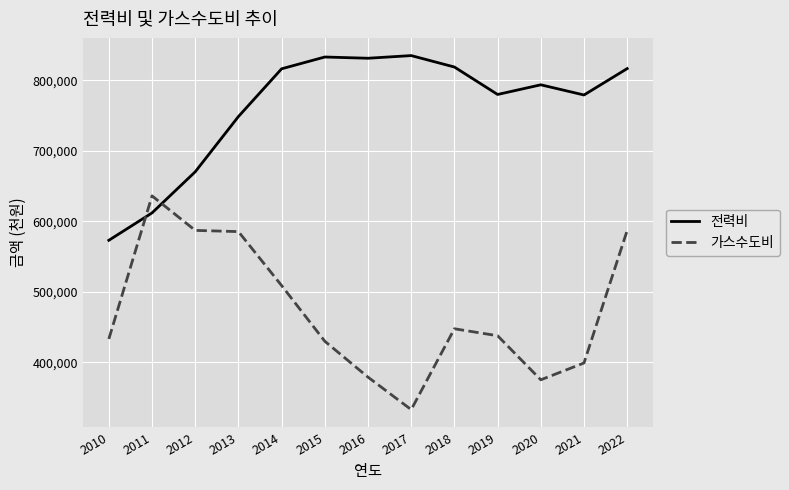

What is the difference between the highest and lowest values at 2019?

342015